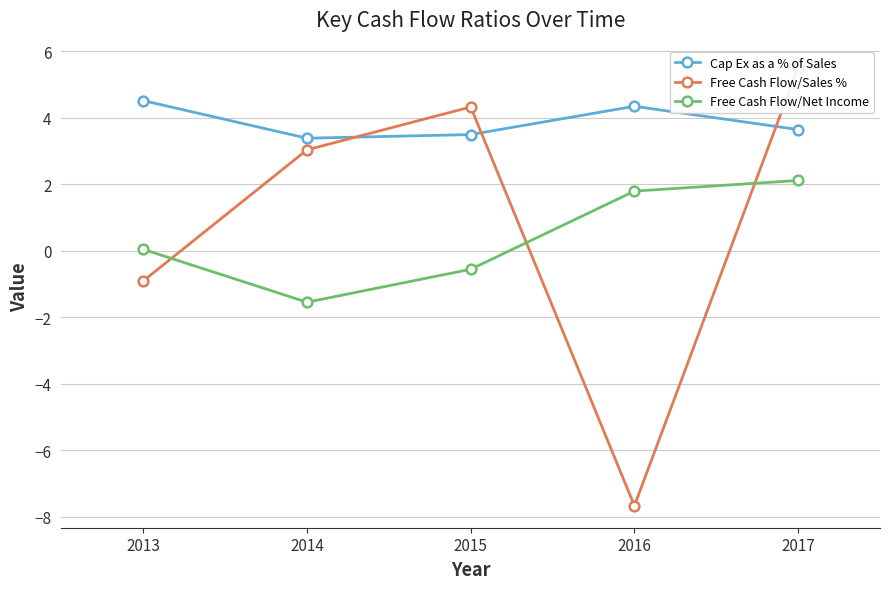

Does the chart display data point markers on the line(s)?

Yes